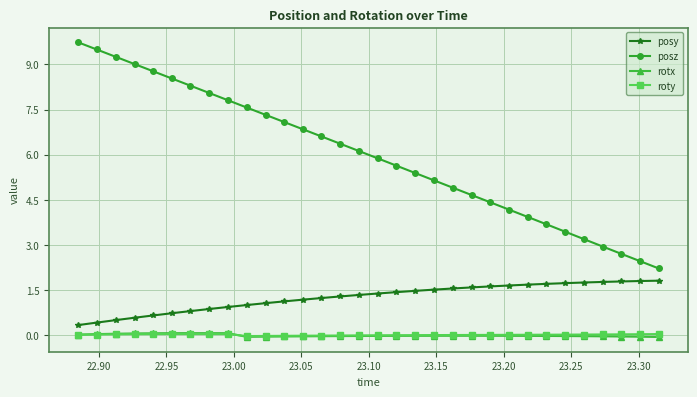

How many data points in posz are less than 6?

16